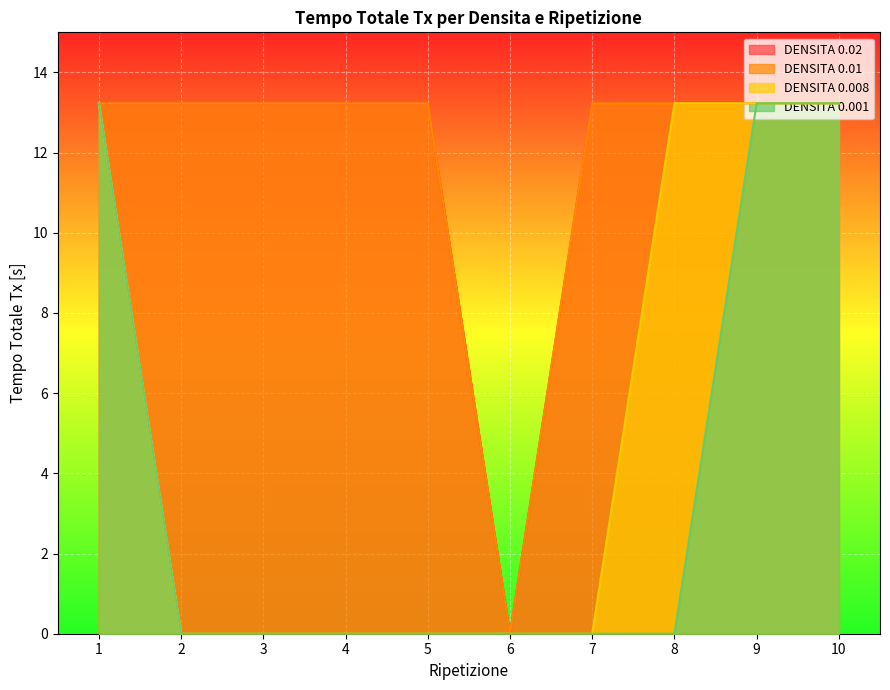

What is the maximum value shown in the chart?

13.2